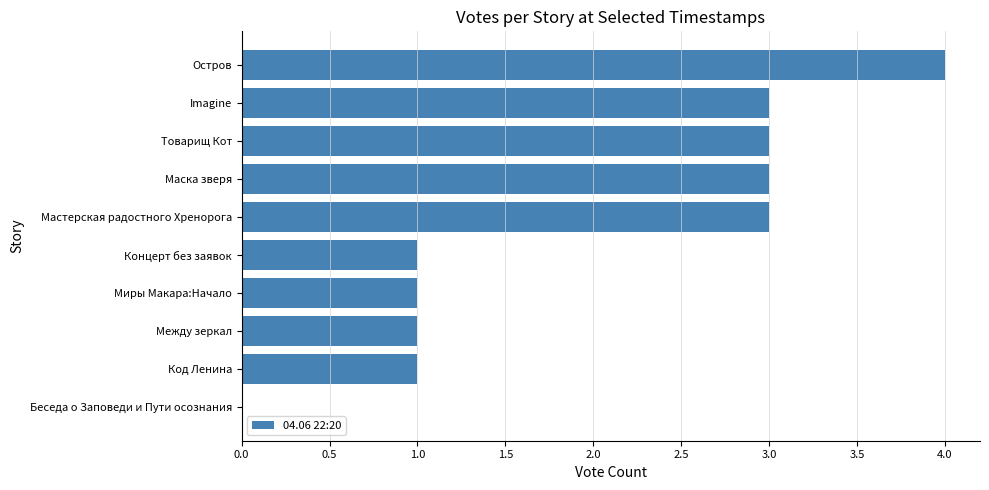

The chart shows a value of 1 at Концерт без заявок. True or false?

True